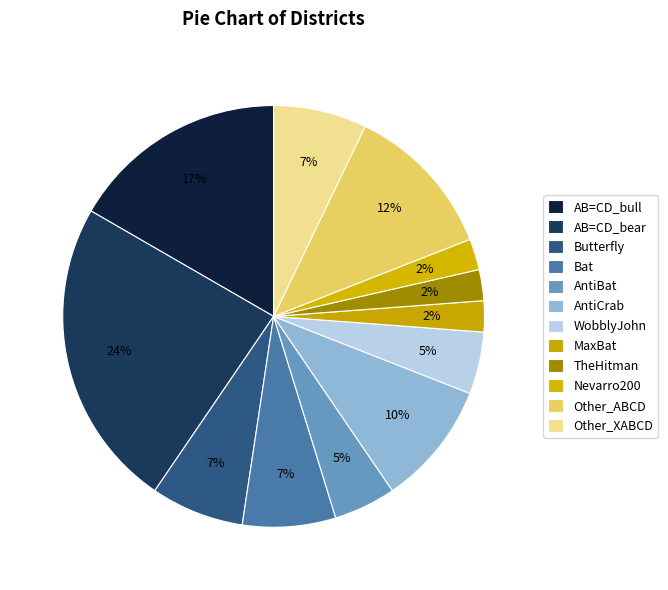

Count the number of slices in the pie.

12